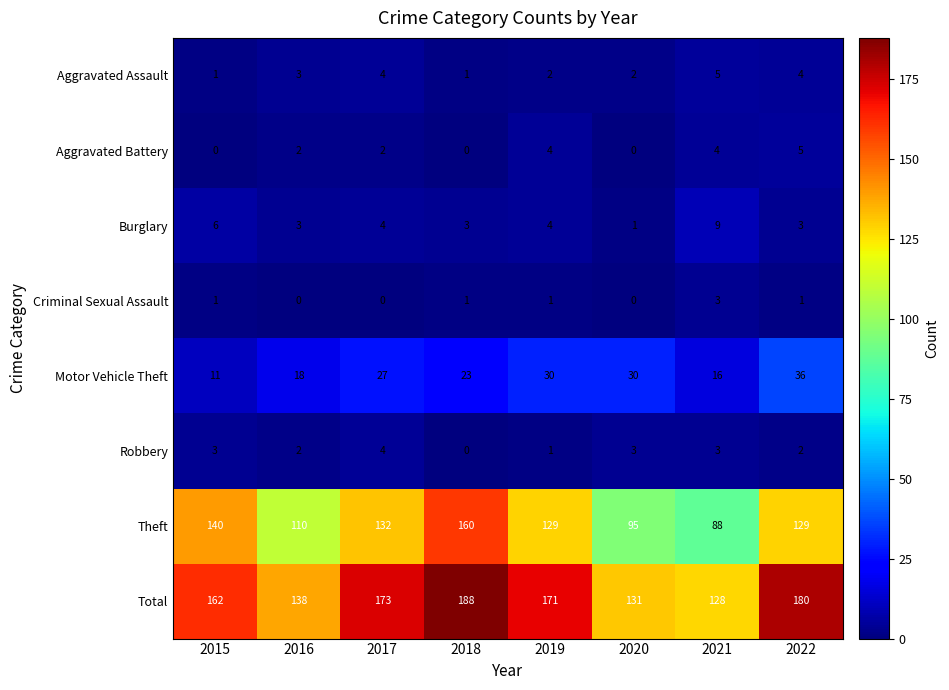

How many values in Robbery are above zero?

7